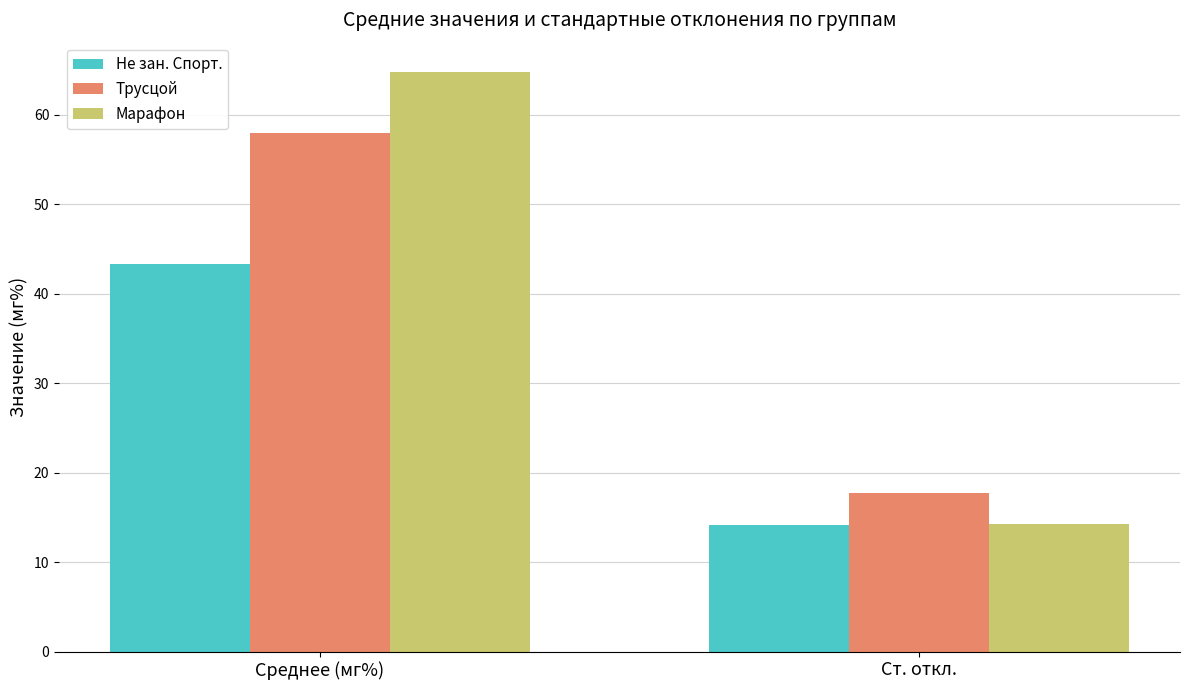

What is the minimum value for Марафон?

14.3